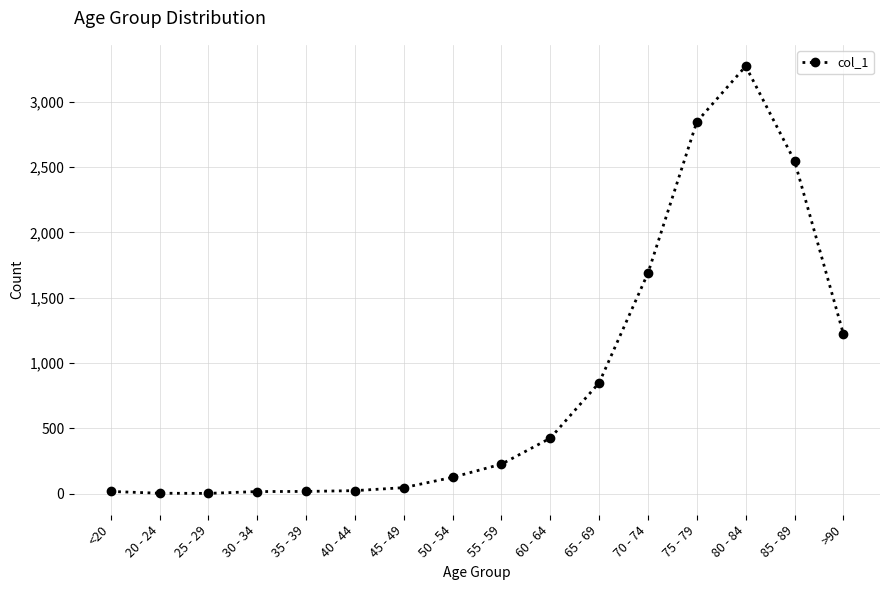

Is this an area chart (filled region under the line)?

No